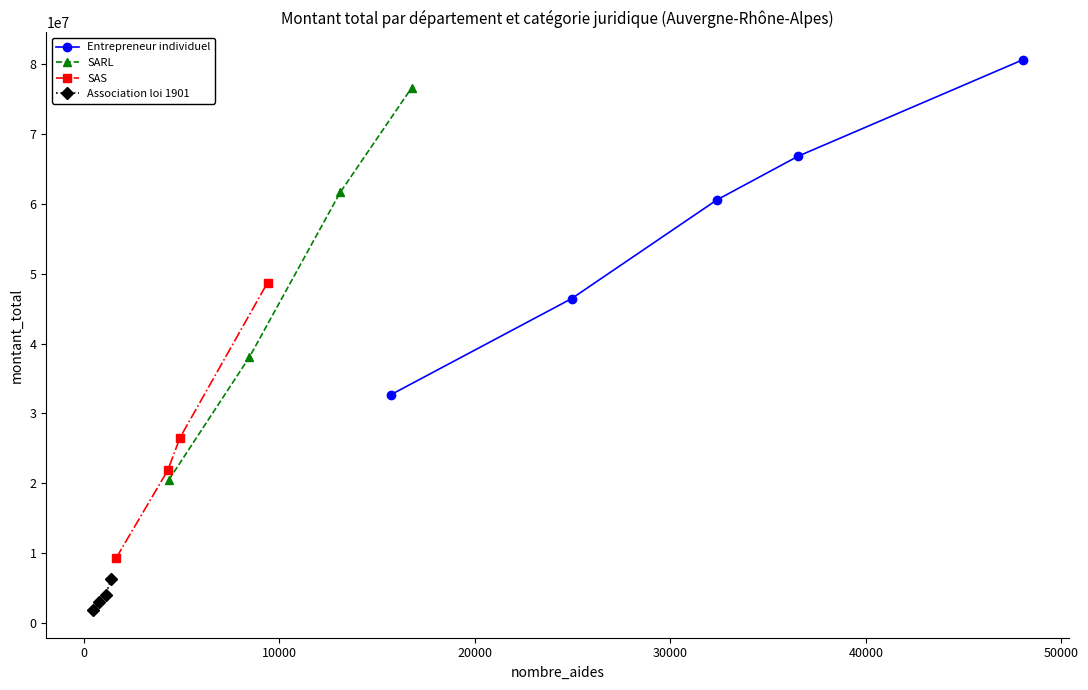

True or false: Entrepreneur individuel has more than 0 interior local peaks.

False